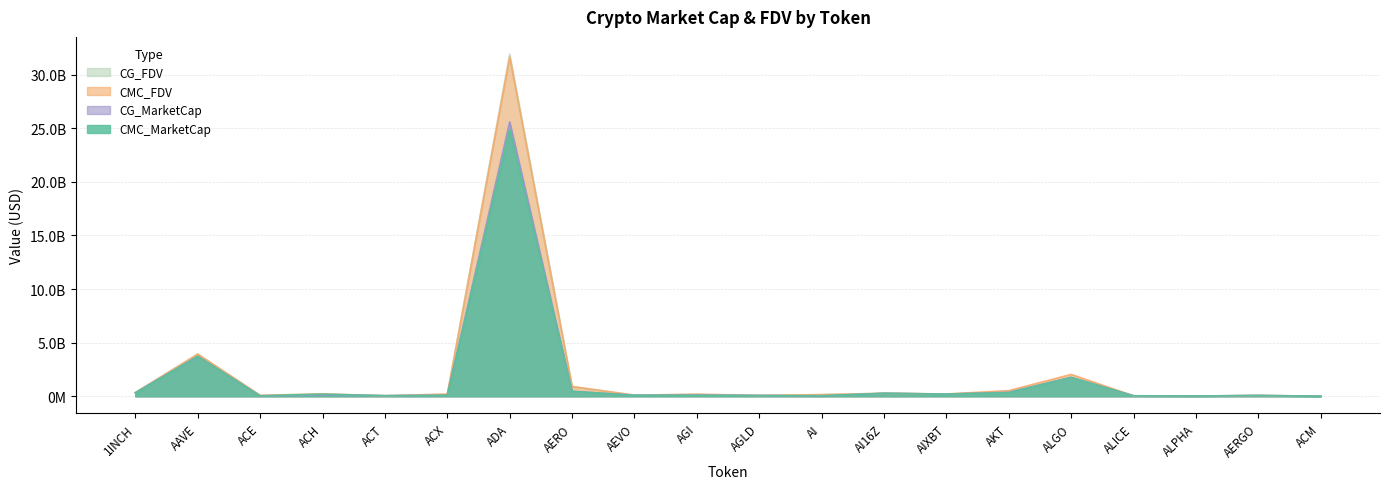

Which has a higher value, AI or ALICE?

AI